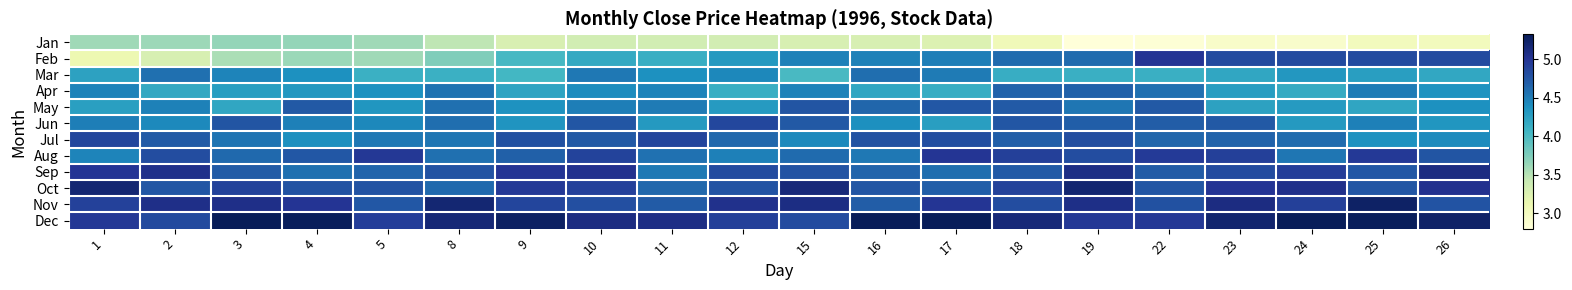

How many series are shown in this chart?

12